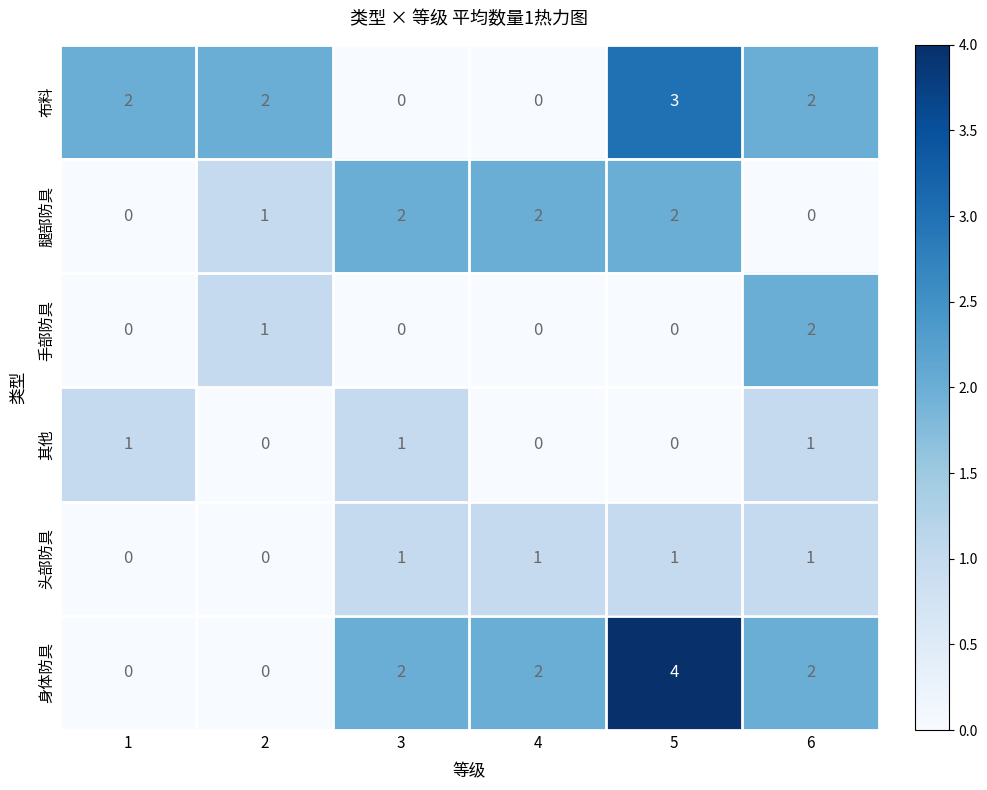

The 腿部防具 series shows -1 at 6. True or false?

False